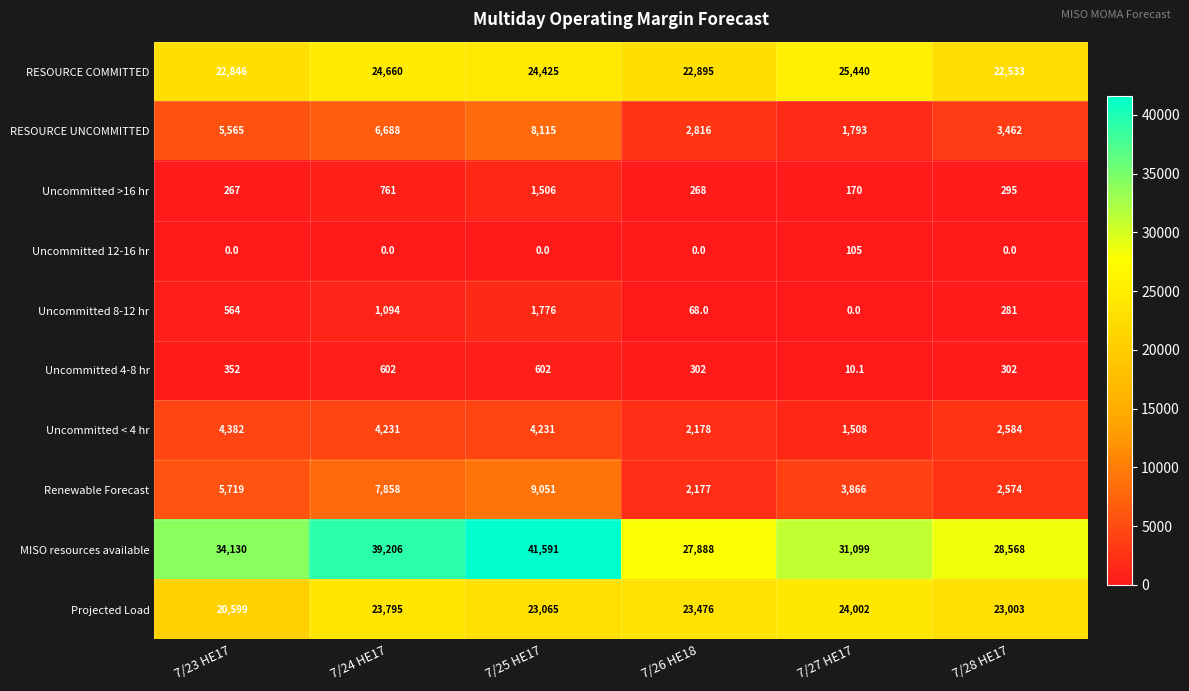

Which series changed the most between 7/23 HE17 and 7/26 HE18?

MISO resources available